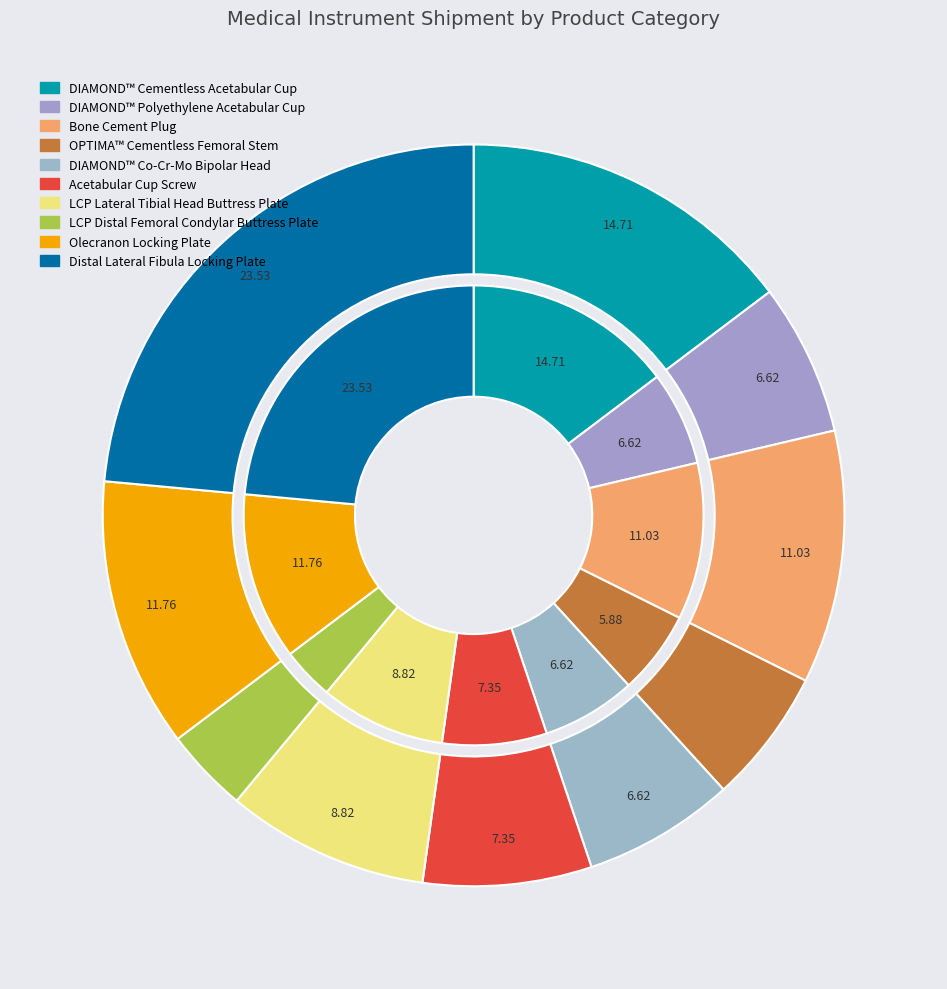

Does any single category account for the majority?

No